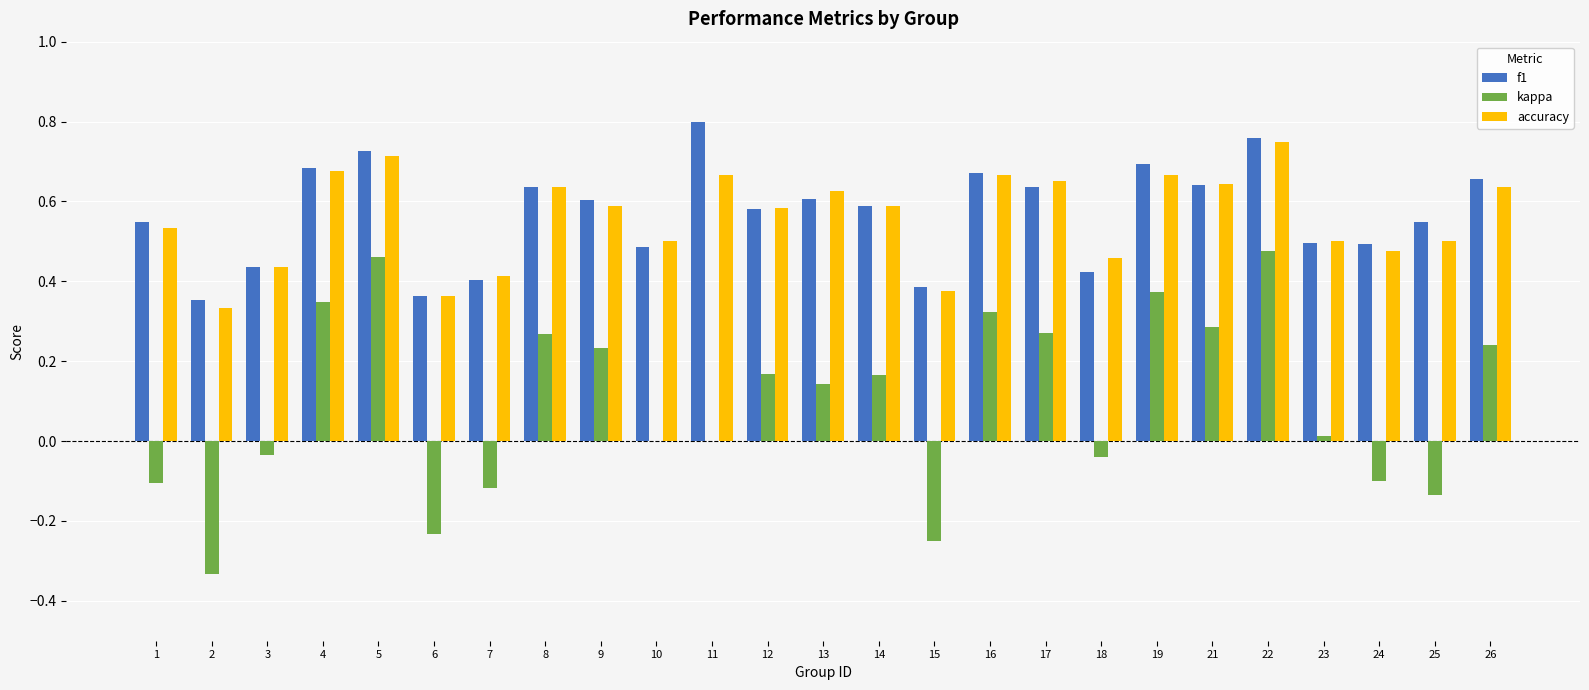

Which category has the highest value across all series?

11